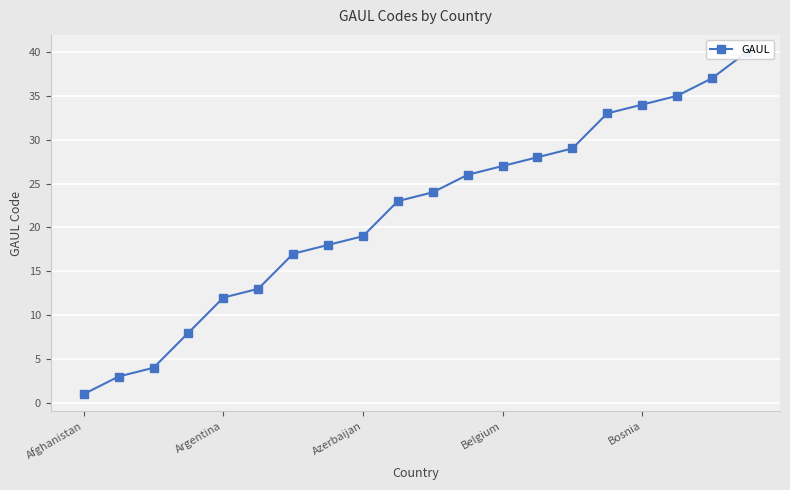

How many data points does each series have?

20